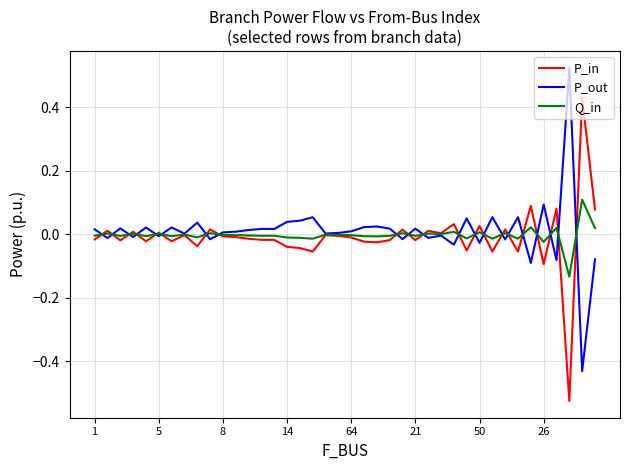

List the series in order of their peak value, highest first.

P_out, P_in, Q_in